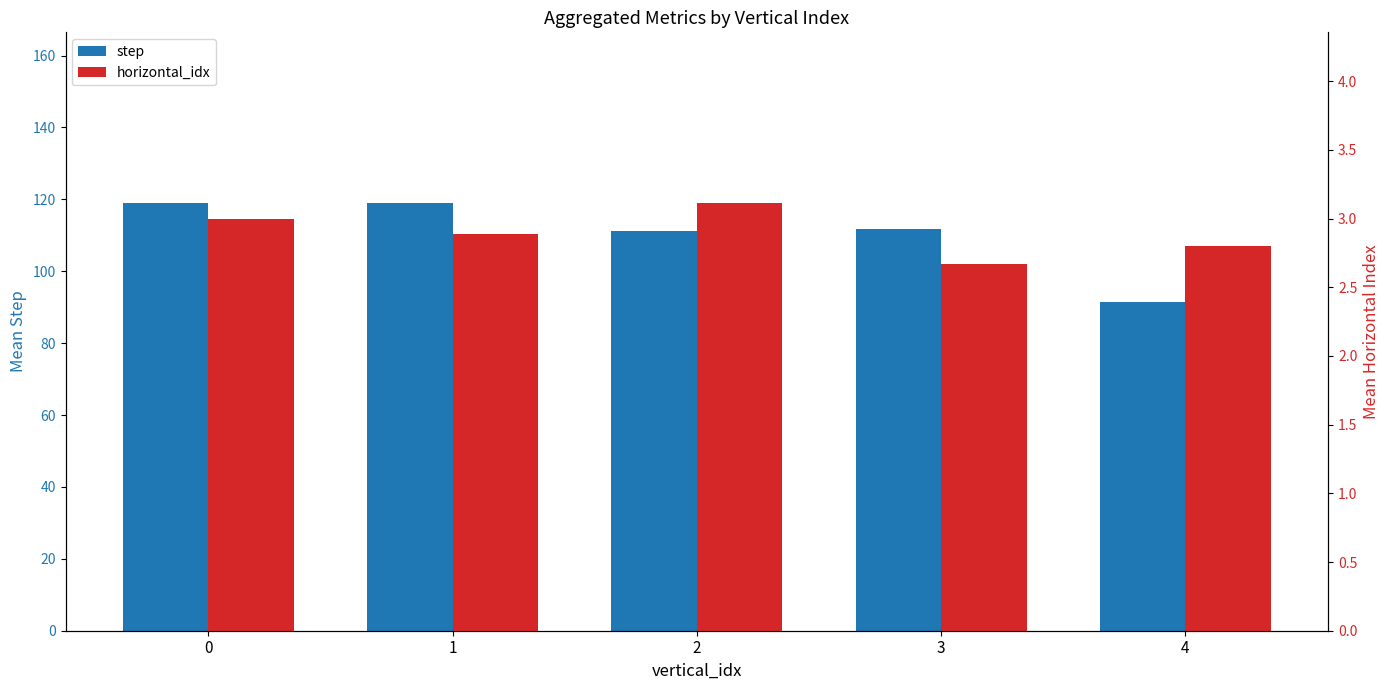

What is the spread (max minus min) of values at 2?

108.1